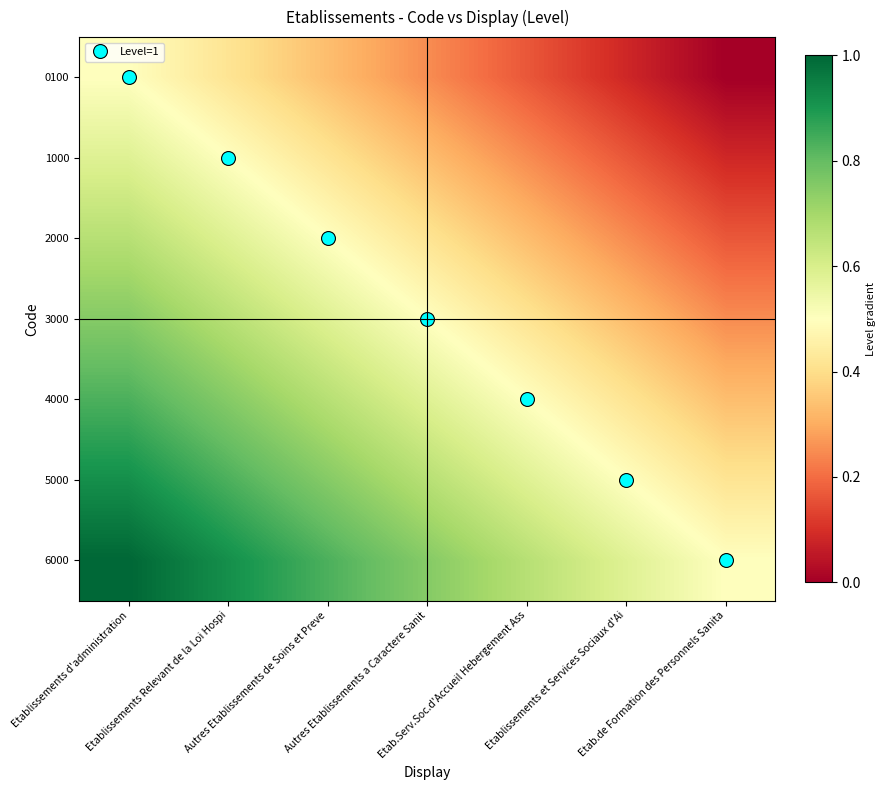

Which category has the lowest value across all series?

Etab.de Formation des Personnels Sanita